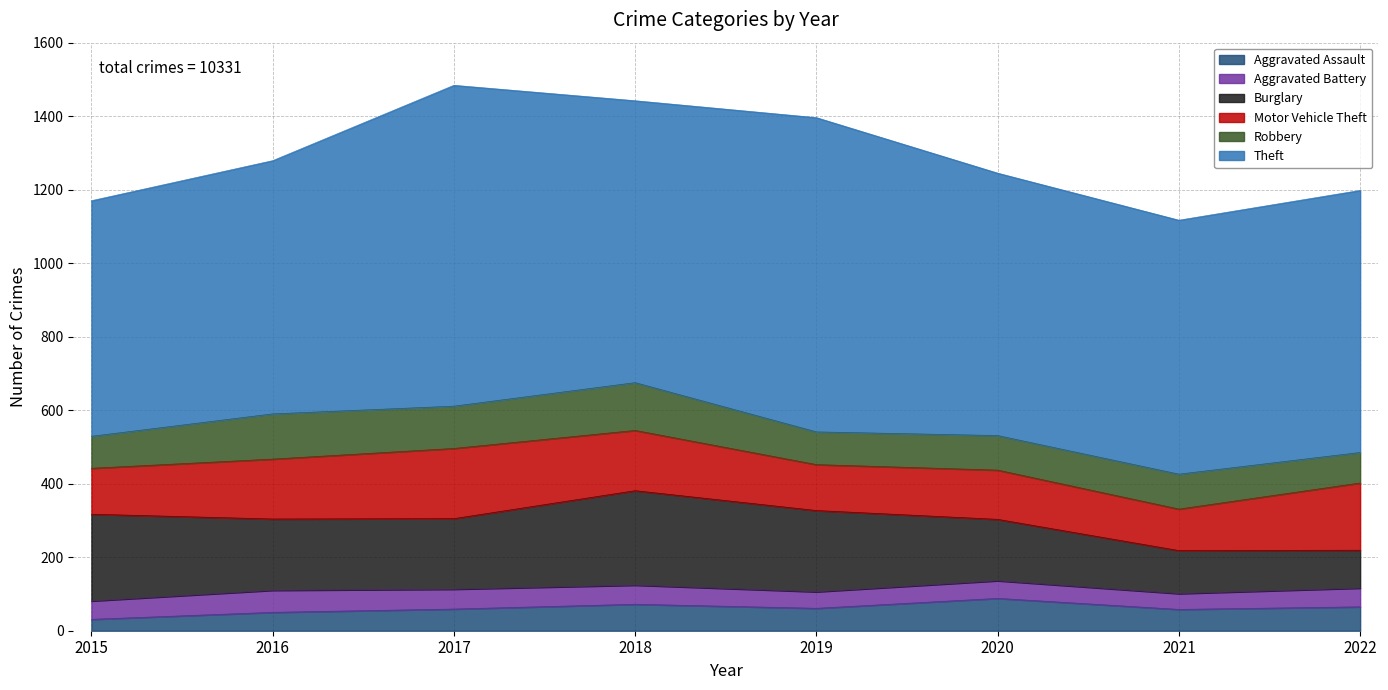

Reading right to left, list all the values displayed in this chart.

Aggravated Assault: 2022=65	2021=58	2020=88	2019=61	2018=72	2017=59	2016=50	2015=31
Aggravated Battery: 2022=51	2021=43	2020=48	2019=45	2018=52	2017=54	2016=60	2015=50
Burglary: 2022=103	2021=117	2020=167	2019=221	2018=257	2017=192	2016=194	2015=236
Motor Vehicle Theft: 2022=183	2021=113	2020=134	2019=125	2018=164	2017=191	2016=163	2015=125
Robbery: 2022=83	2021=95	2020=94	2019=89	2018=130	2017=115	2016=123	2015=87
Theft: 2022=713	2021=691	2020=714	2019=855	2018=767	2017=873	2016=689	2015=641